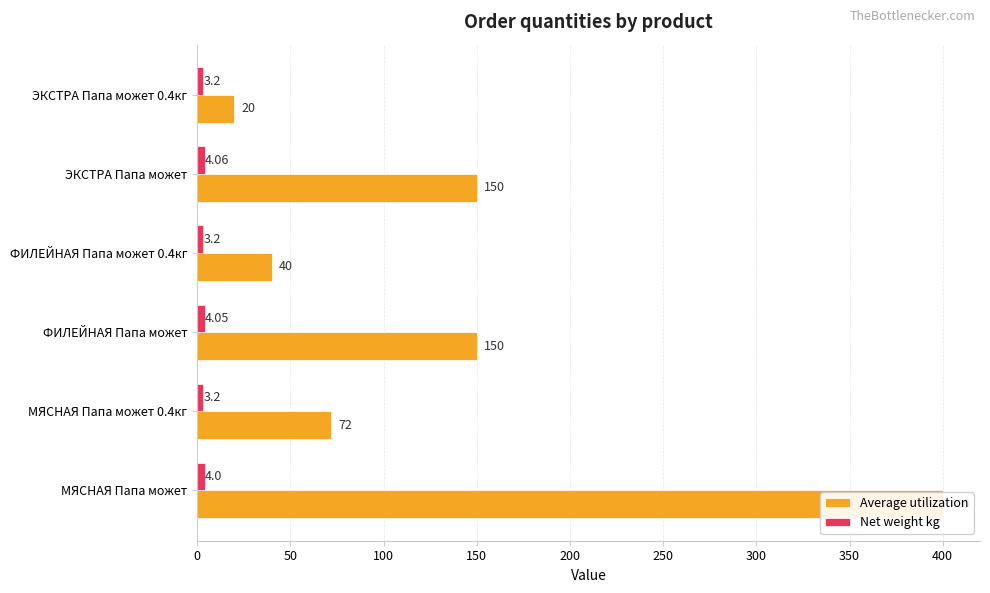

Reading left to right, extract all data points from this chart.

Average utilization: 400.0	72.0	150.0	40.0	150.0	20.0
Net weight kg: 4.0	3.2	4.0	3.2	4.1	3.2